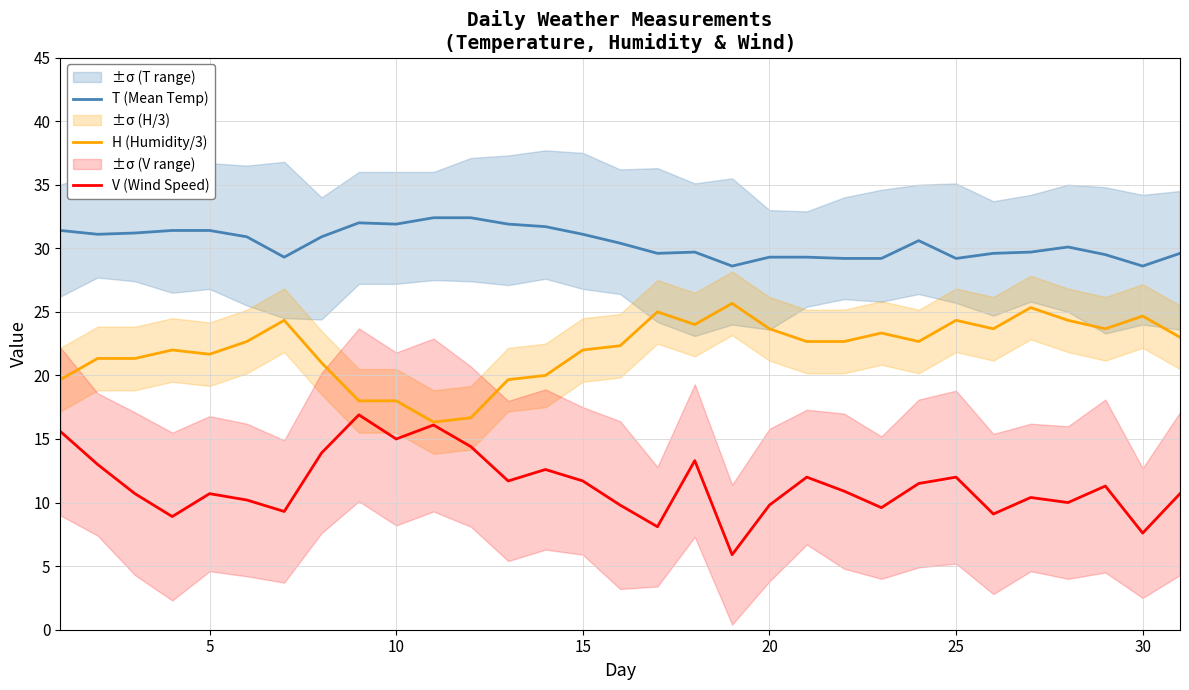

True or false: T (Mean Temp) and V (Wind Speed) cross at least once.

False